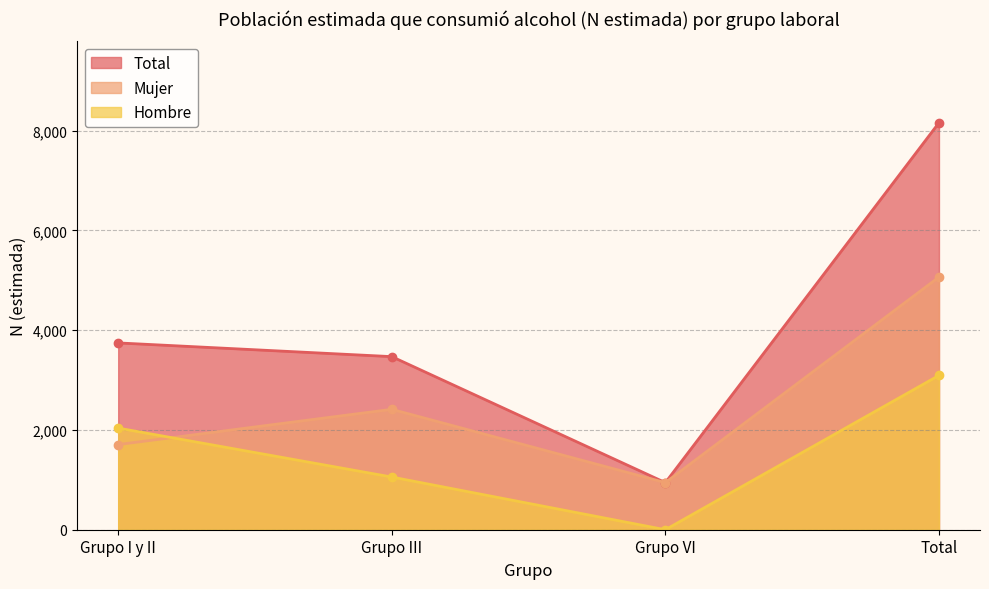

At which category is the sum across all series the highest?

Total